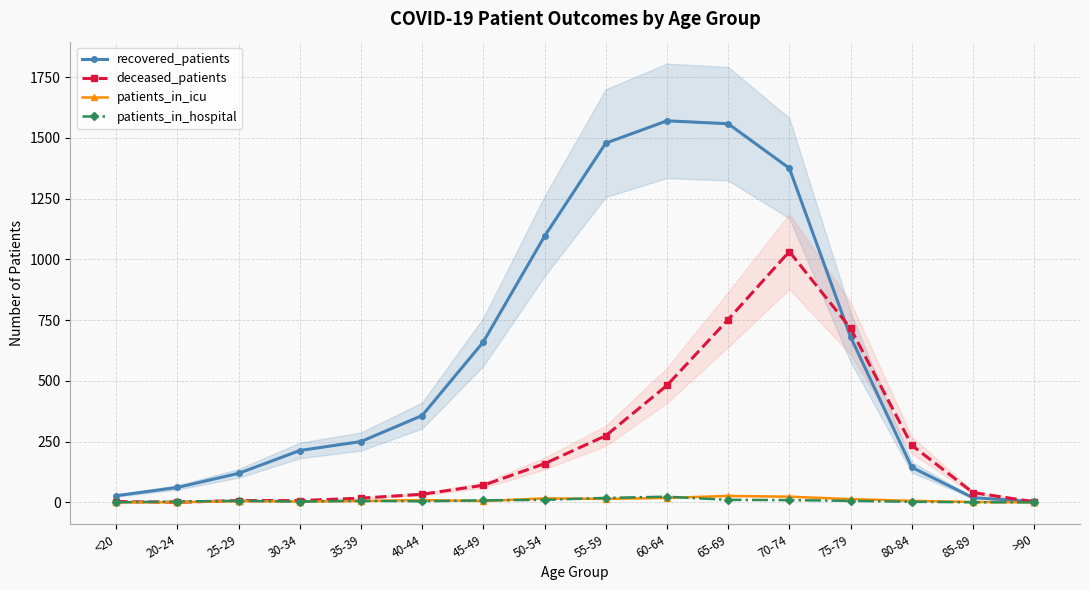

The value of deceased_patients at 35-39 is 17. True or false?

True